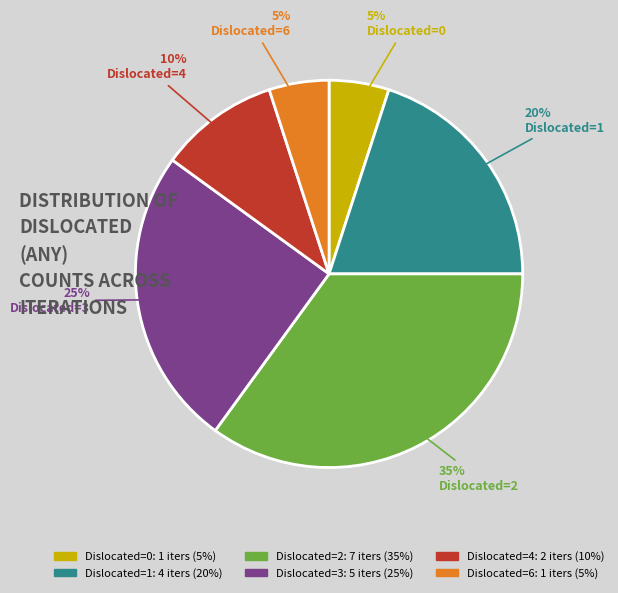

How many slices are in this pie chart?

6